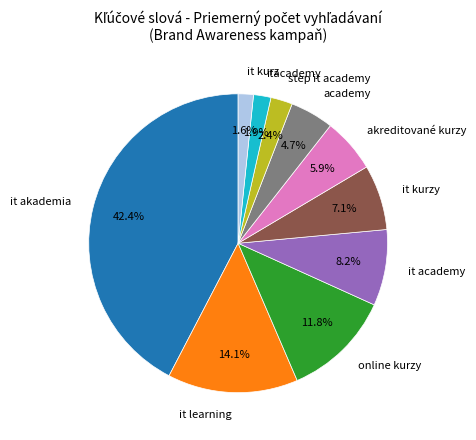

Is it akademia the majority of the pie?

No